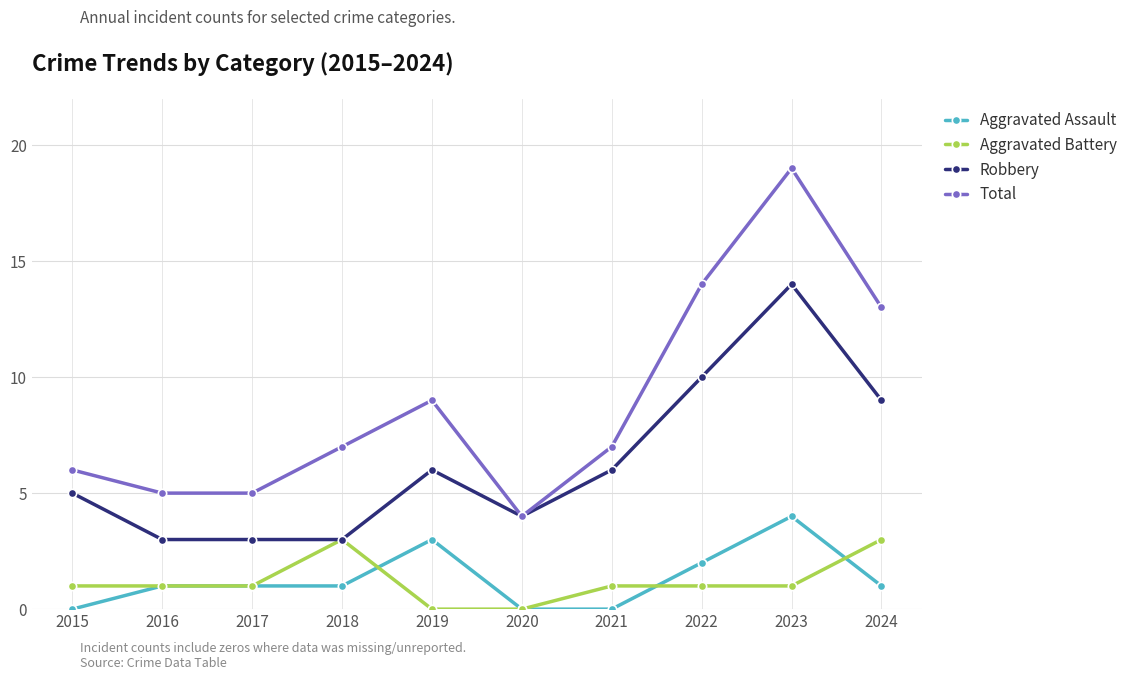

What is the highest value of the Robbery series?

14